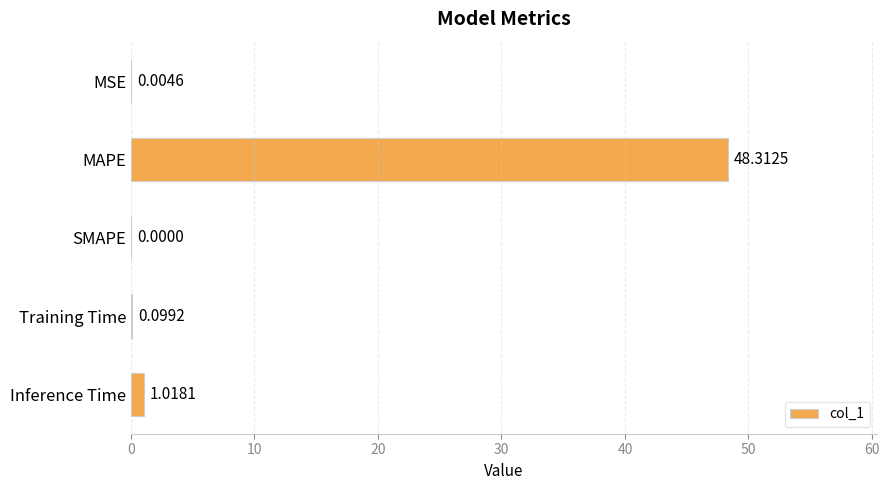

Between Inference Time and Training Time, which is larger?

Inference Time